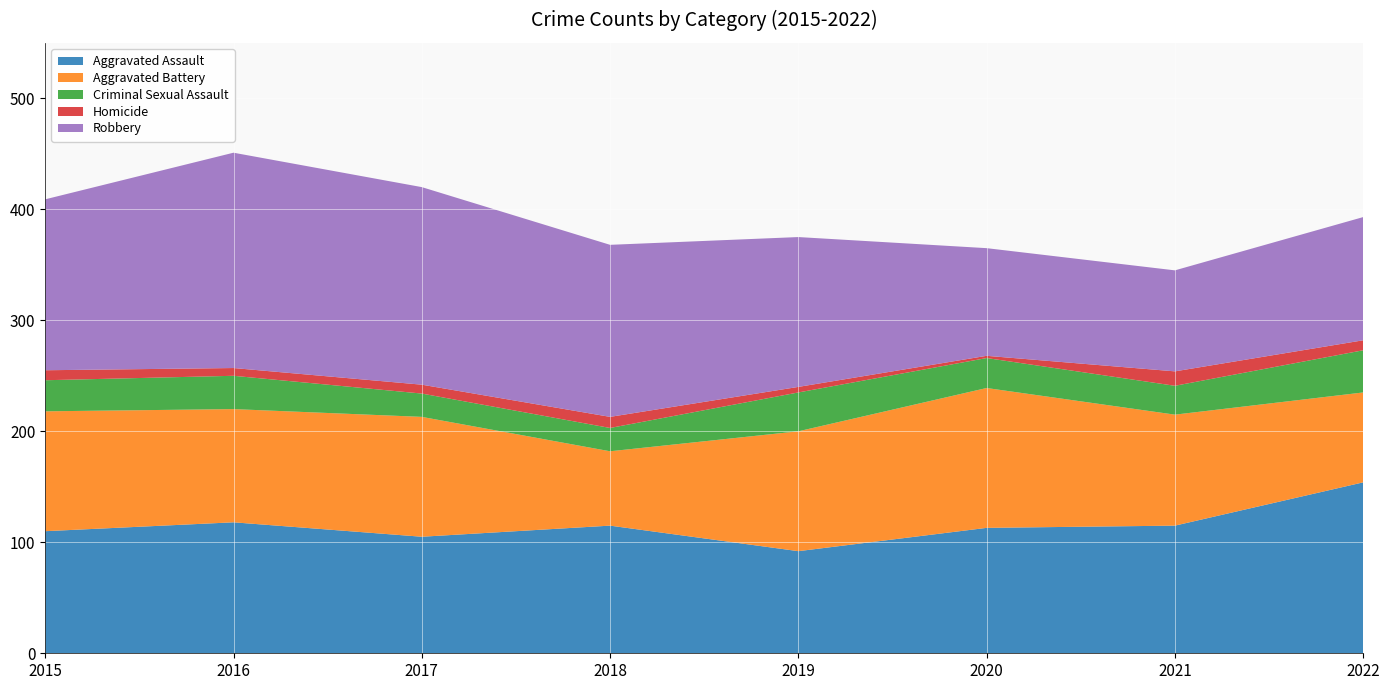

Reading left to right, extract all data points from this chart.

Aggravated Assault: 110	118	105	115	92	113	115	154
Aggravated Battery: 108	102	108	67	108	126	100	81
Criminal Sexual Assault: 28	30	21	21	35	27	26	38
Homicide: 9	7	8	10	5	2	13	9
Robbery: 154	194	178	155	135	97	91	111